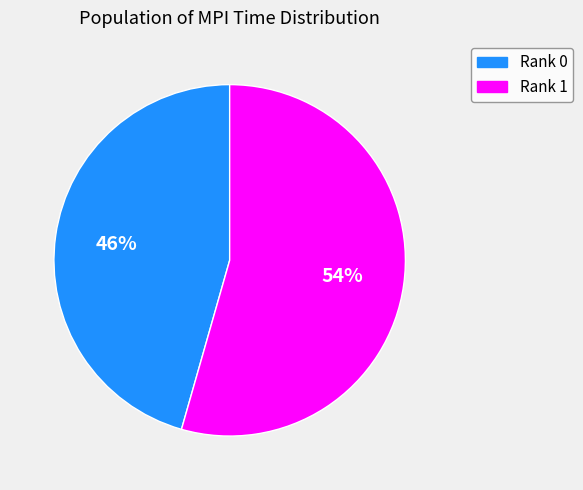

Which has a higher value, Rank 1 or Rank 0?

Rank 1